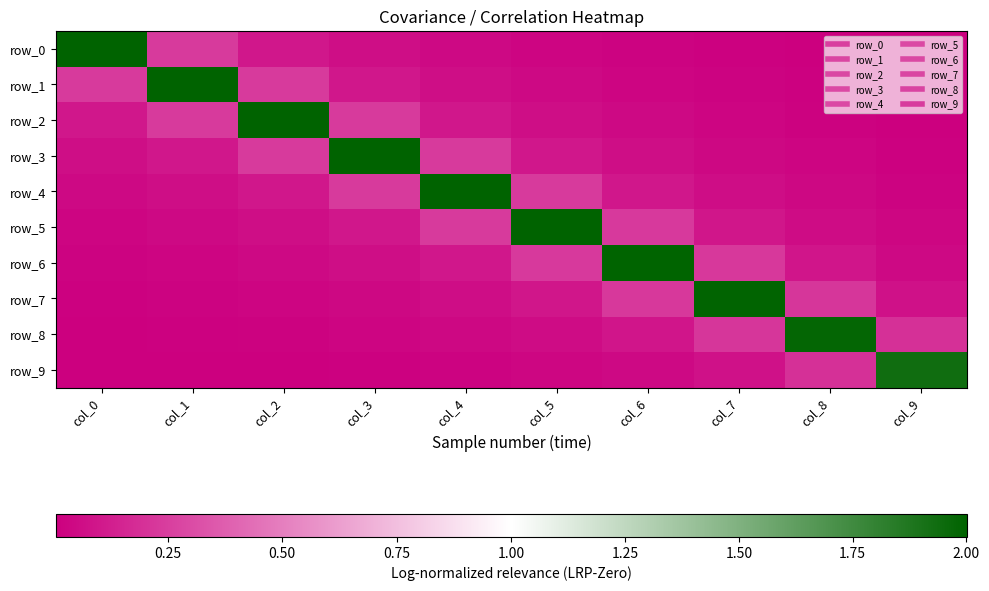

List the labels in order of row_6 value, largest first.

col_6, col_5, col_7, col_4, col_8, col_3, col_9, col_2, col_1, col_0